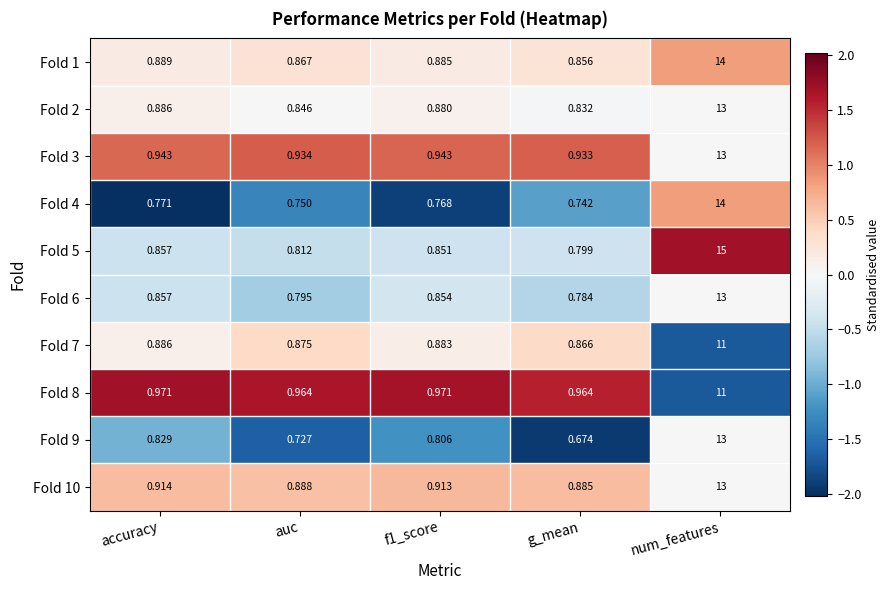

Is the value of Fold 3 at num_features greater than the value of Fold 10 at g_mean?

Yes